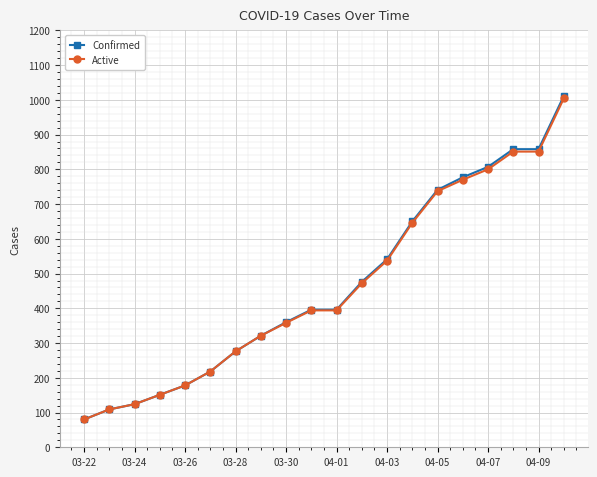

Which series has the widest spread of values?

Confirmed